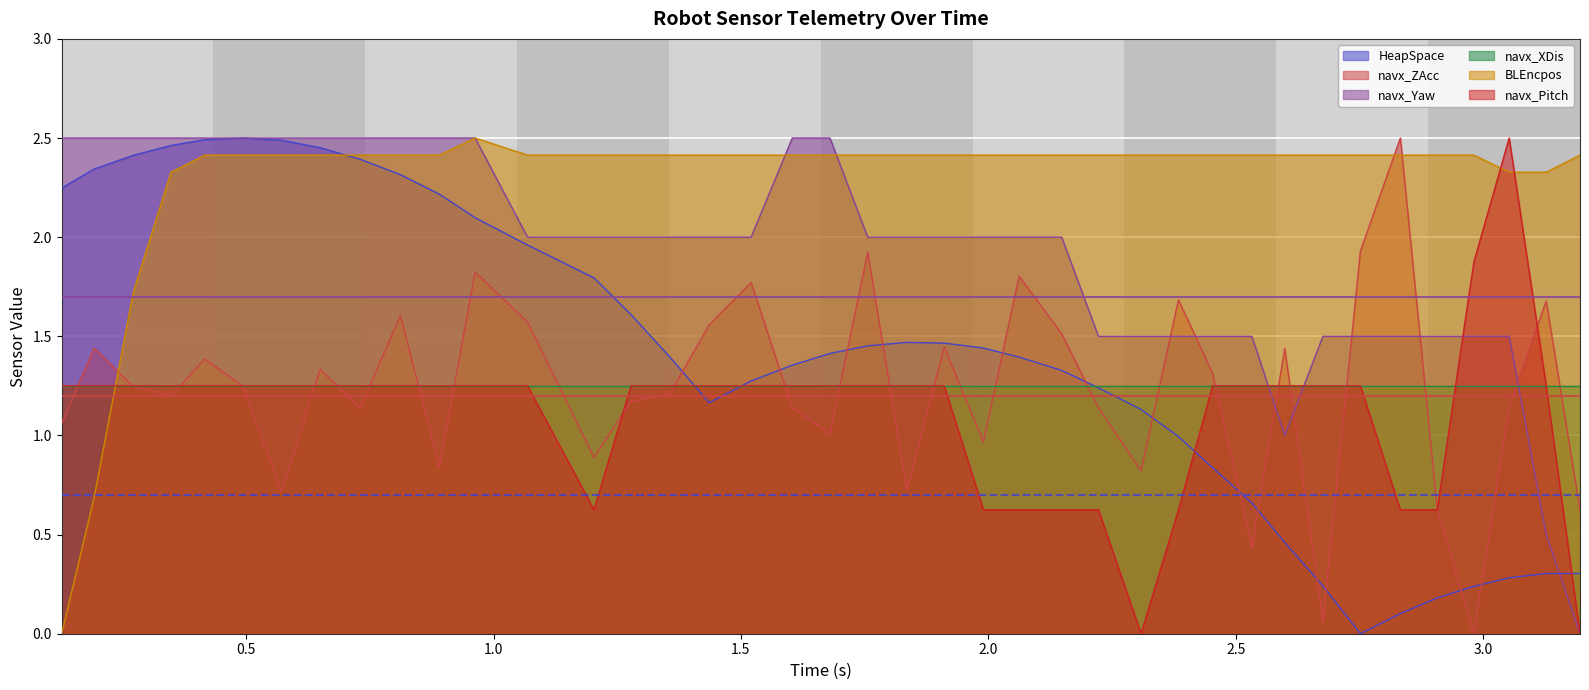

How many values in the navx_Pitch series exceed 1?

30